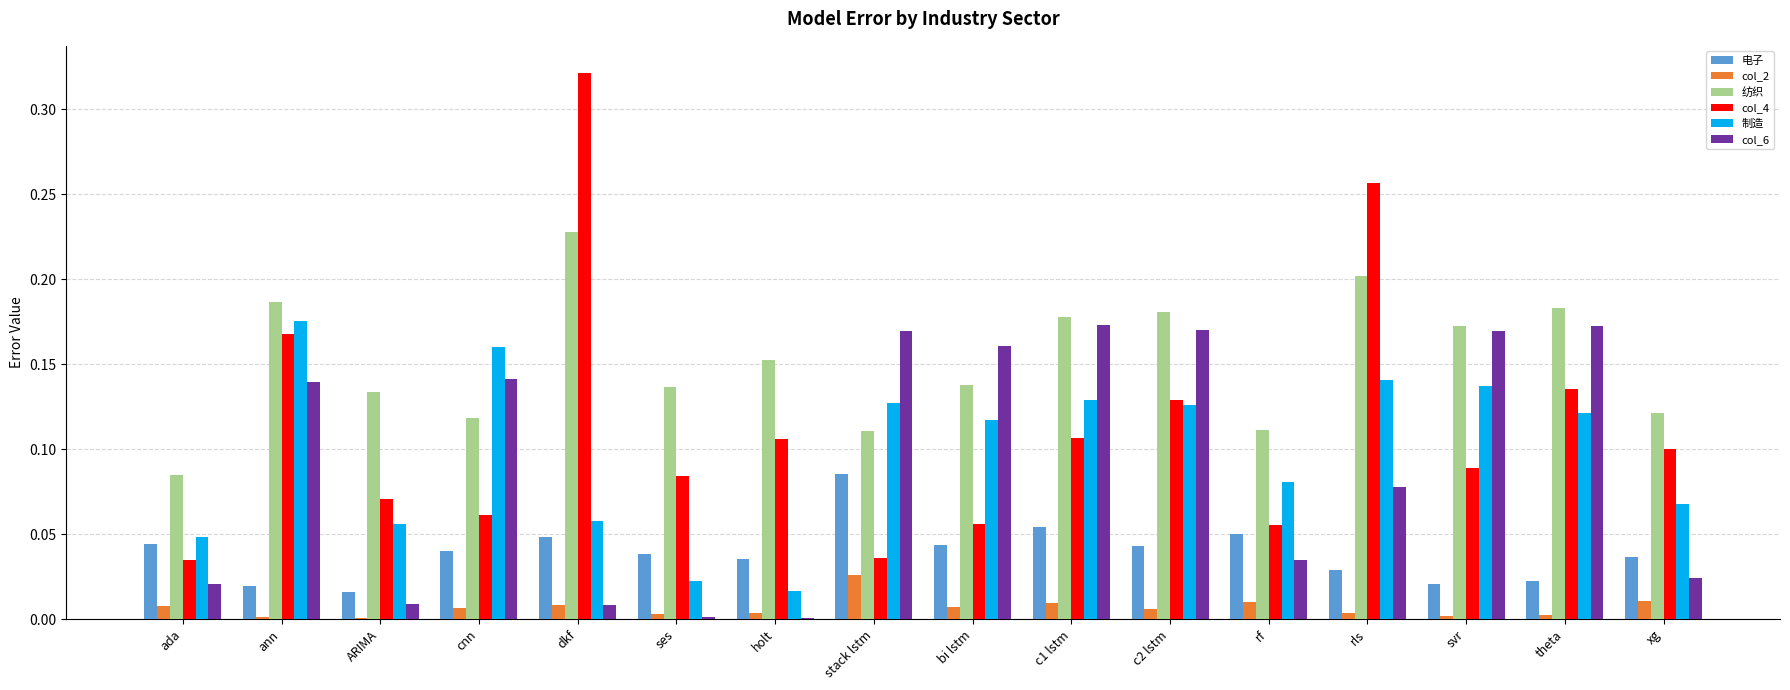

The value of 纺织 at rf is 0.0. True or false?

False